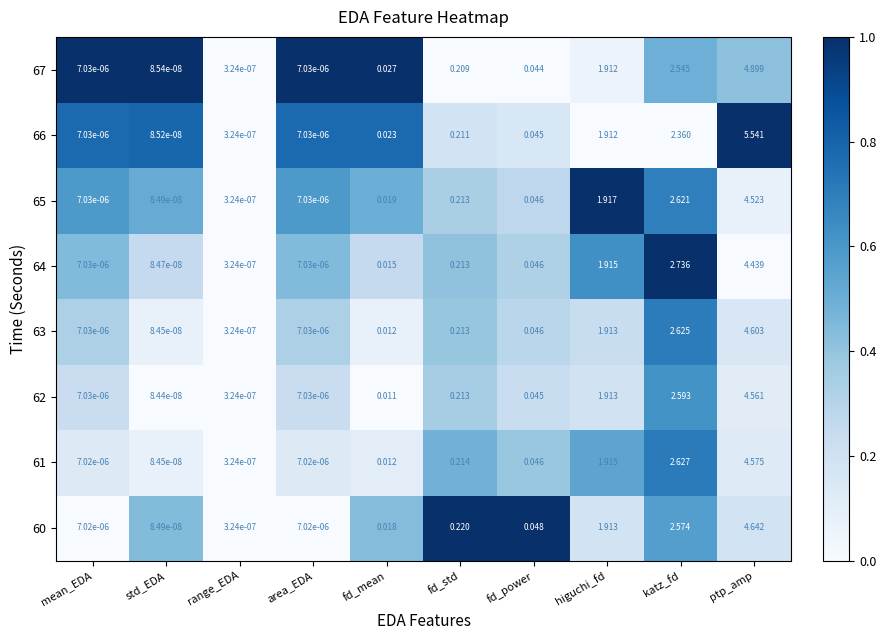

Which category has the lowest value across all series?

std_EDA